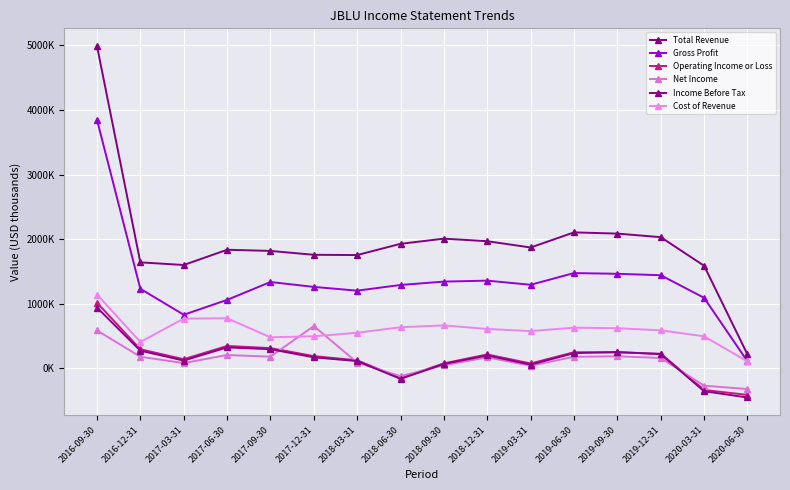

Which category has the lowest value across all series?

2020-06-30